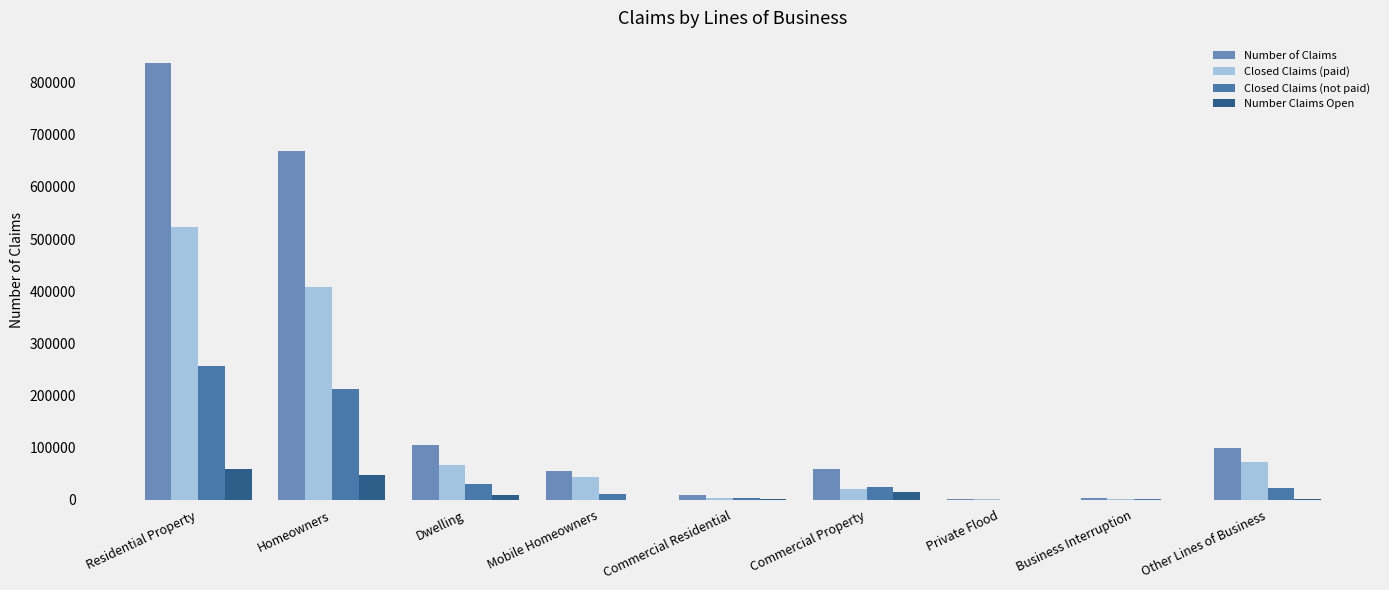

Count the number of categories in the chart.

9